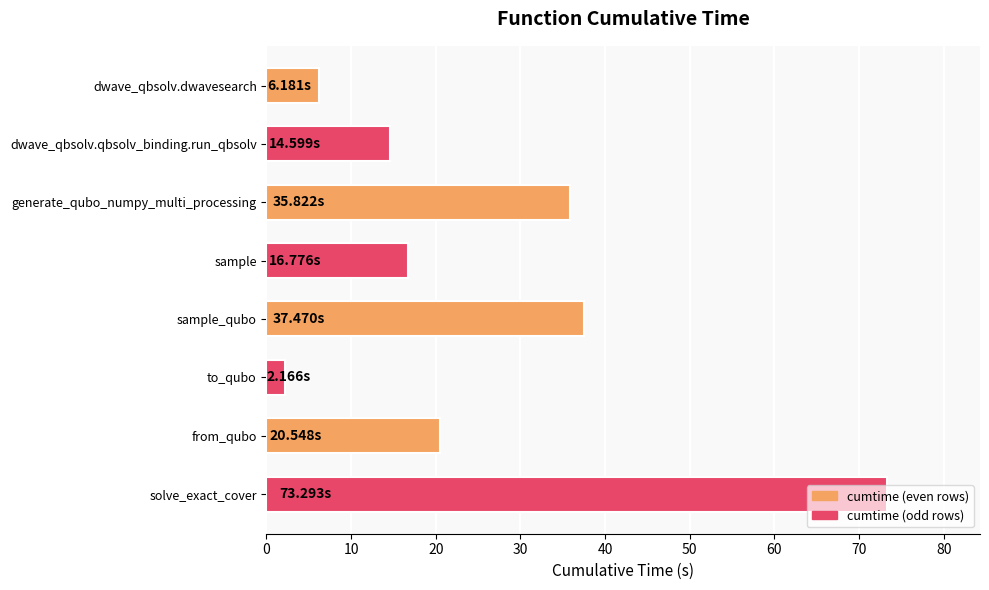

What is the label of the 5th bar from the bottom?

sample